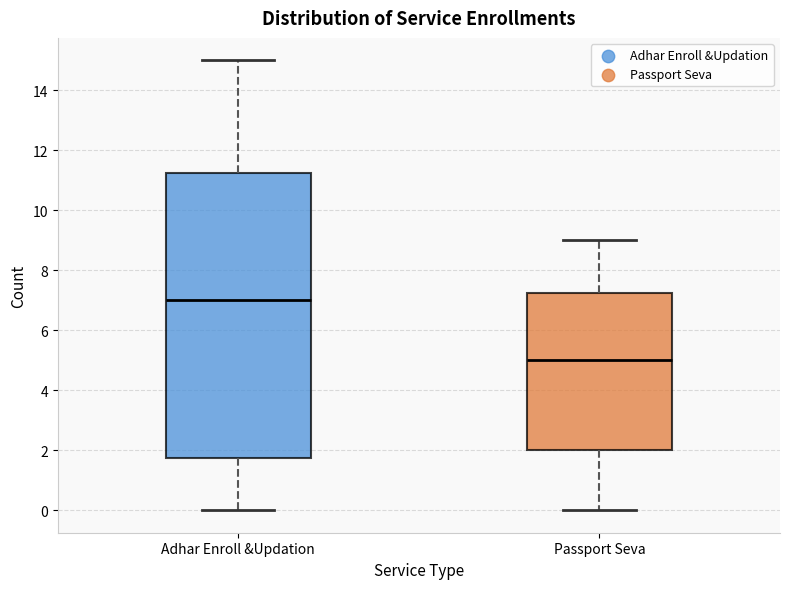

Reading left to right, transcribe this box plot: for each box, give where its median line is, the range the box spans, and where its two whiskers end, as read against the y-axis. The values are not printed on the chart, so give them approximately, as read against the axis.

Adhar Enroll &Updation: median 7.0, box 1.8 to 11.2, whiskers 0.0 to 15.0
Passport Seva: median 5.0, box 2.0 to 7.2, whiskers 0.0 to 9.0